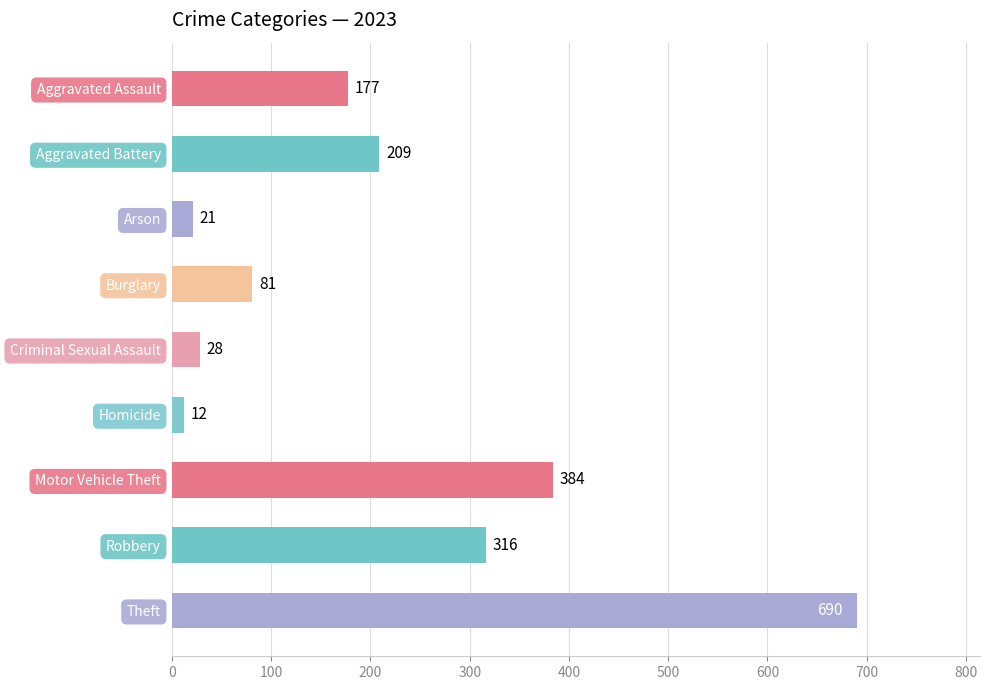

What is the label of the 3rd bar from the bottom?

Motor Vehicle Theft